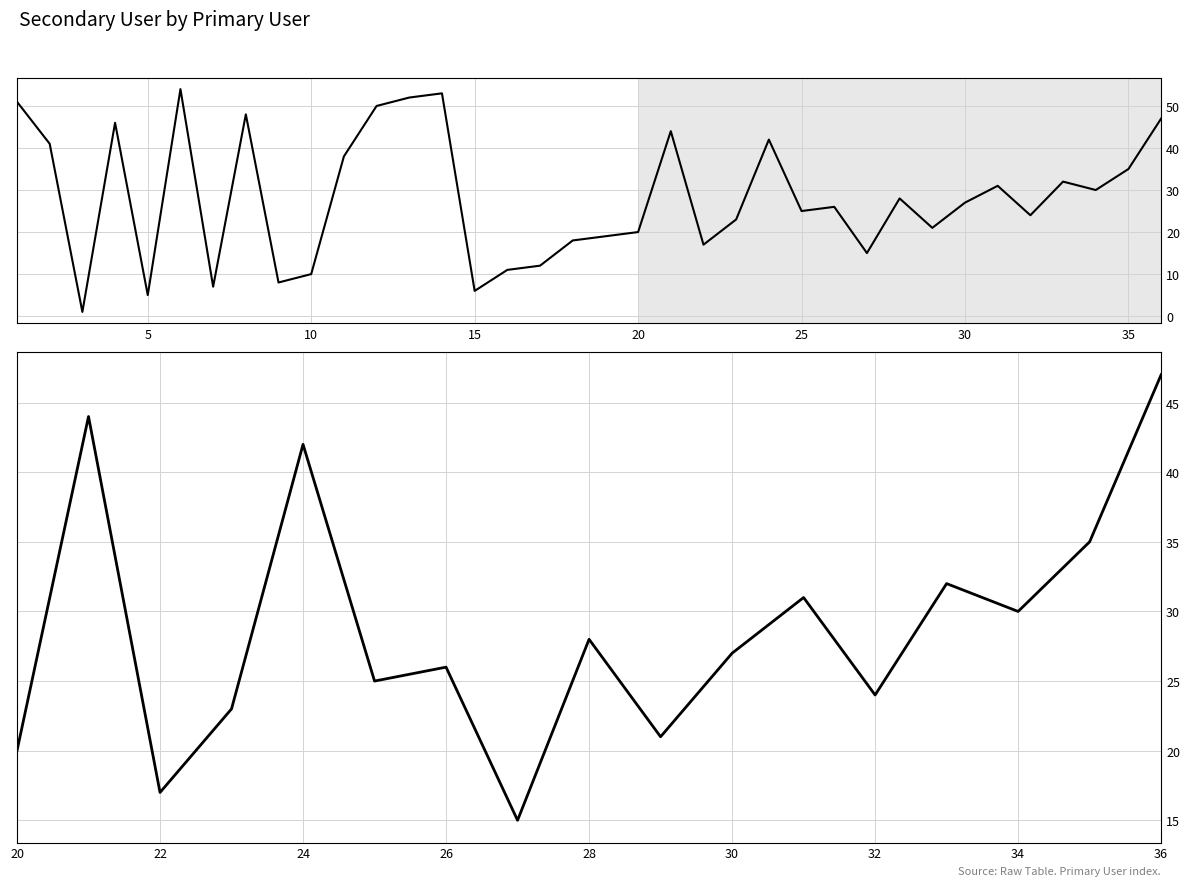

The chart shows a value of 34 at 15. True or false?

False